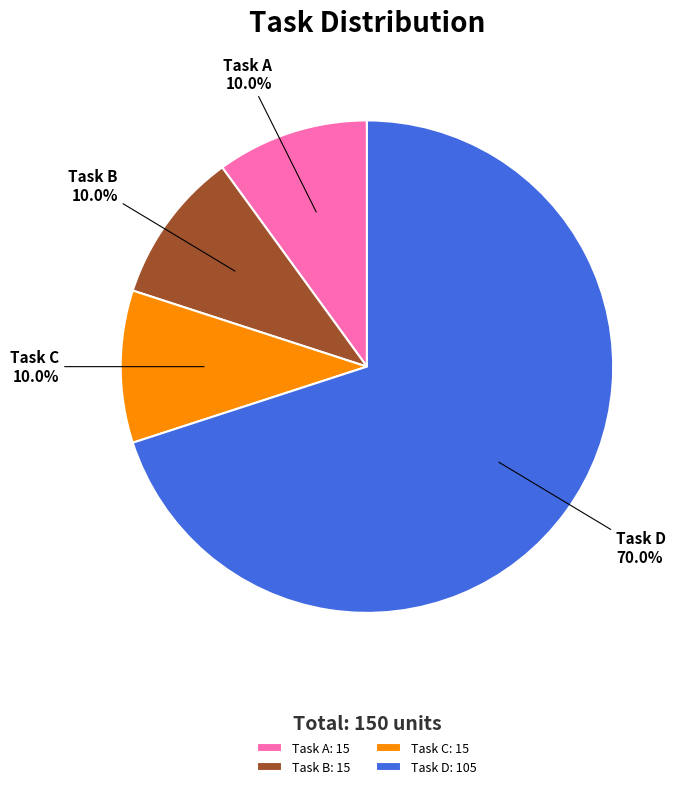

What portion of the pie excludes Task B?

90.0%